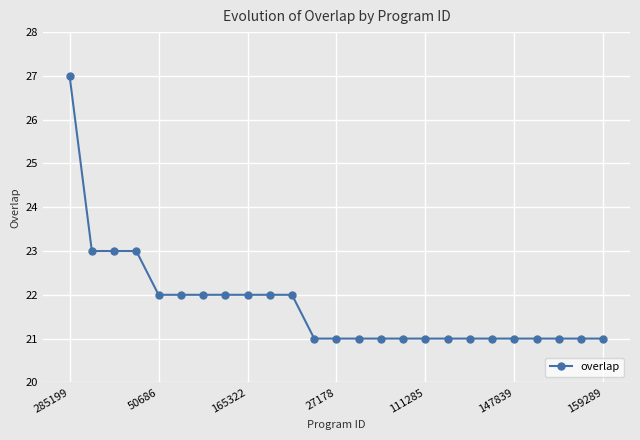

What is the difference between the maximum and second lowest values?

6